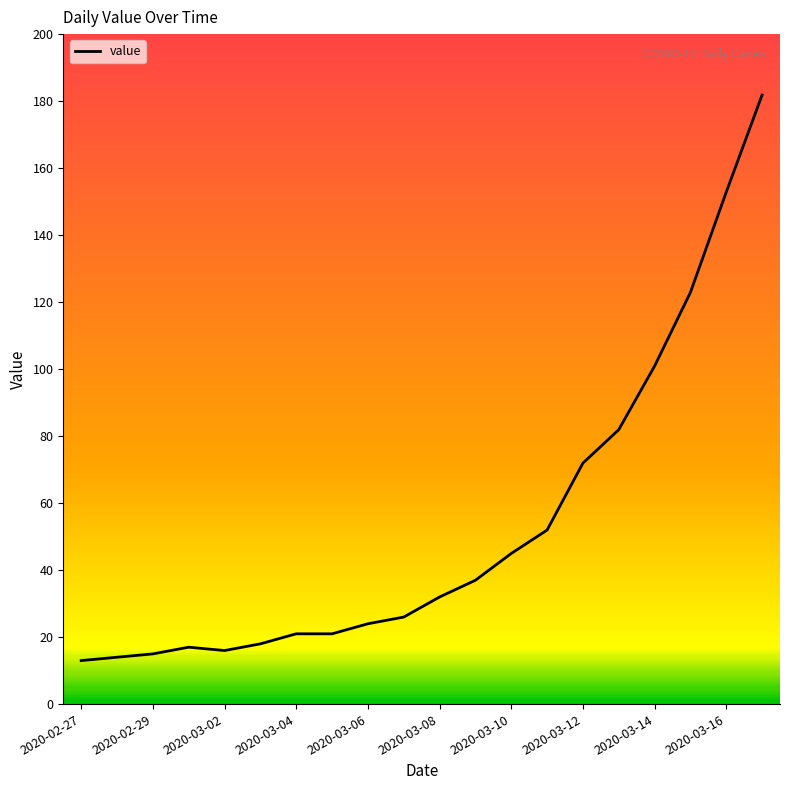

What is the greatest value displayed?

182